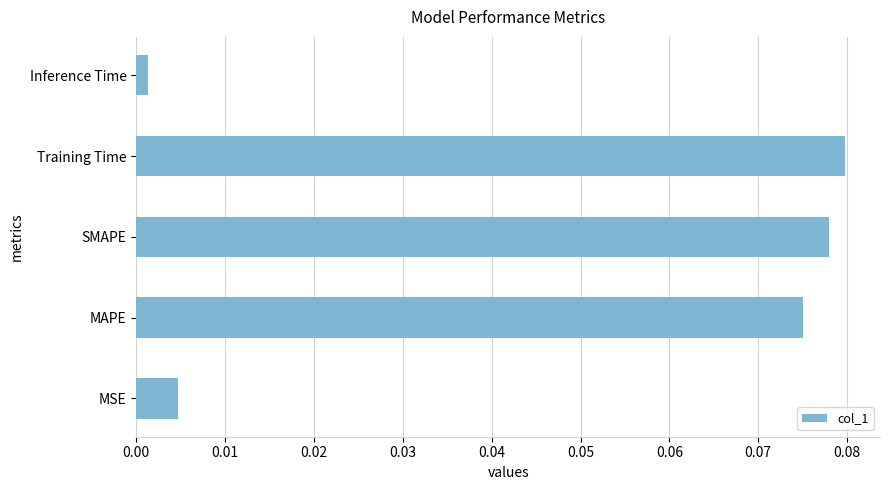

List the labels in order of value, smallest first.

Inference Time, MSE, MAPE, SMAPE, Training Time